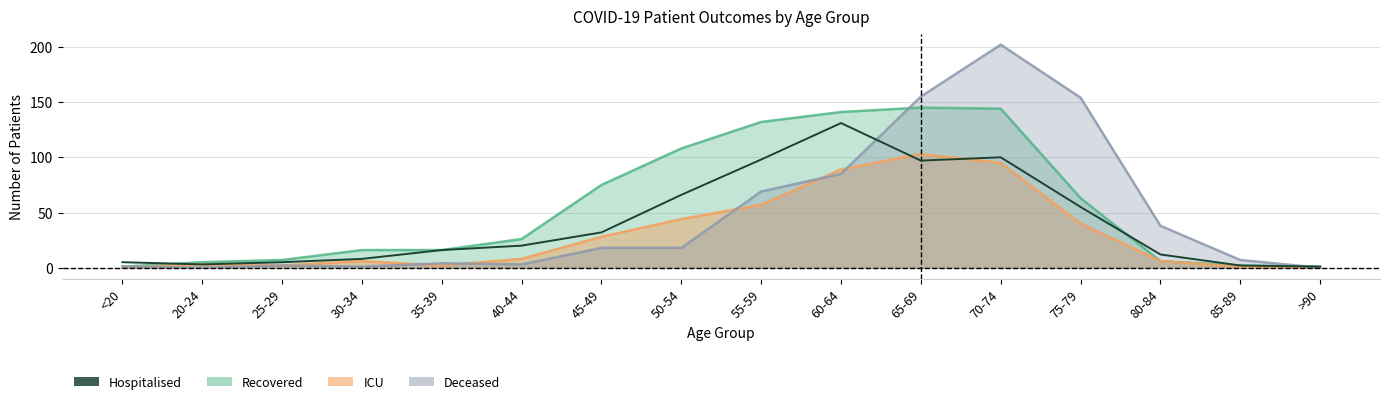

How many values exceed 20?

7